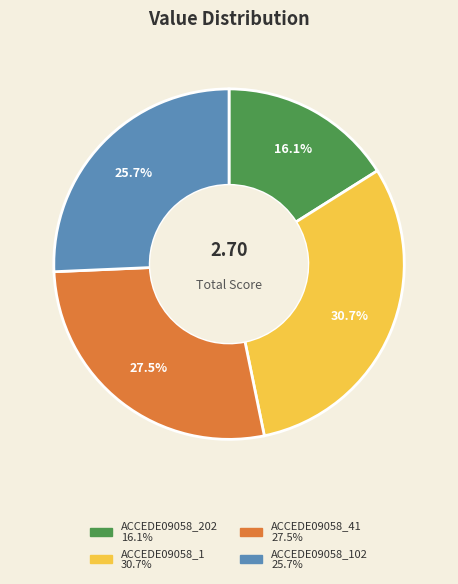

Does any single category account for the majority?

No